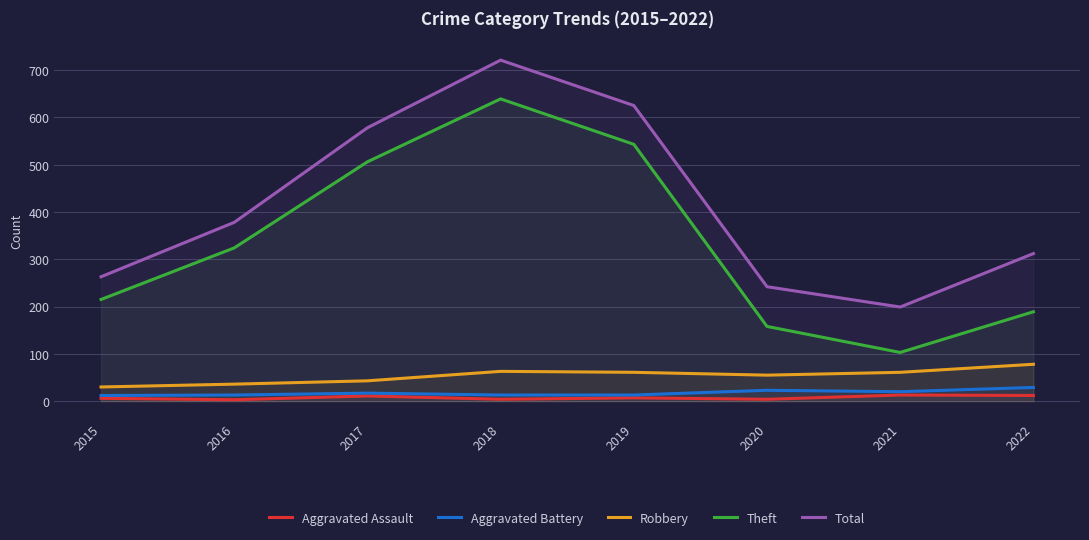

What is the difference between the maximum and minimum values in the Aggravated Assault series?

10